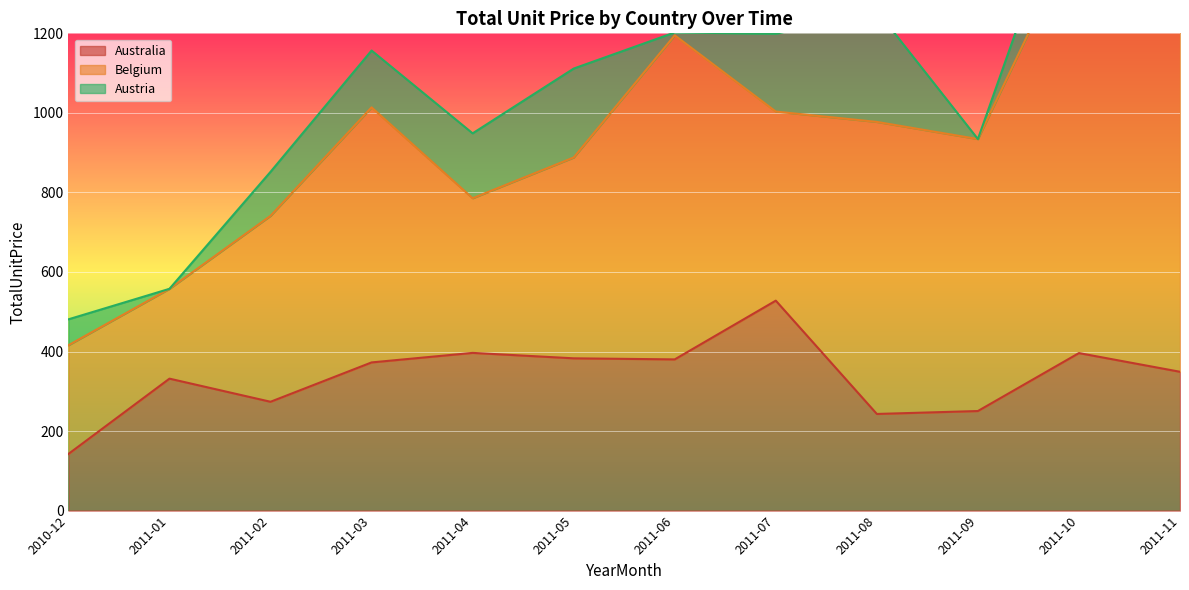

Which category has the highest value in the Australia series?

2011-07